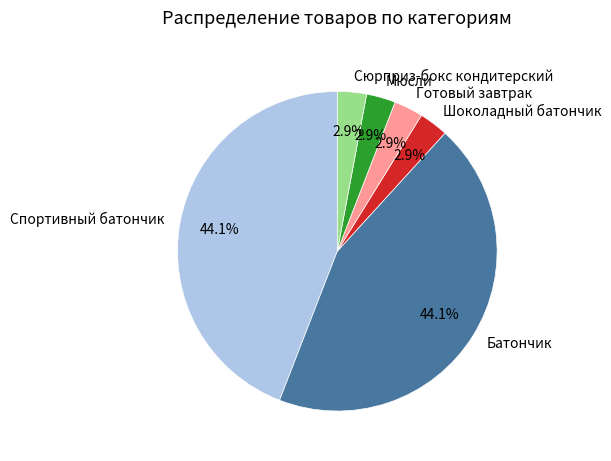

What percentage is the Батончик slice, to the nearest percent?

44%